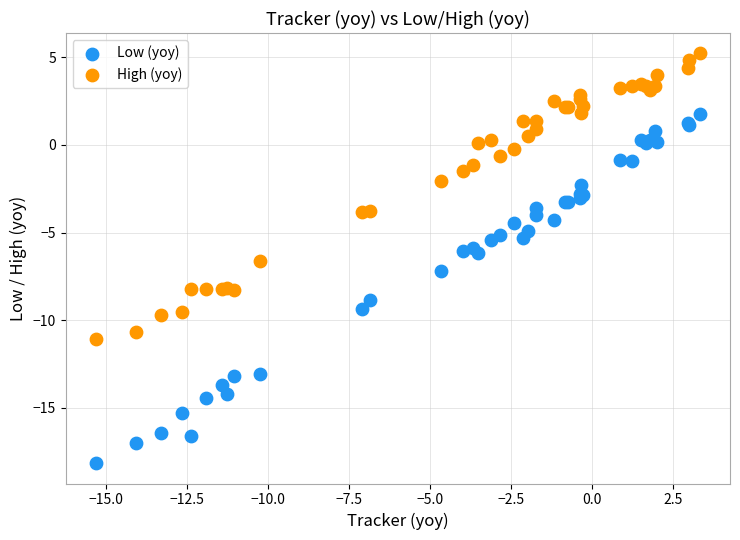

Which series contains the lowest Y value?

Low (yoy)